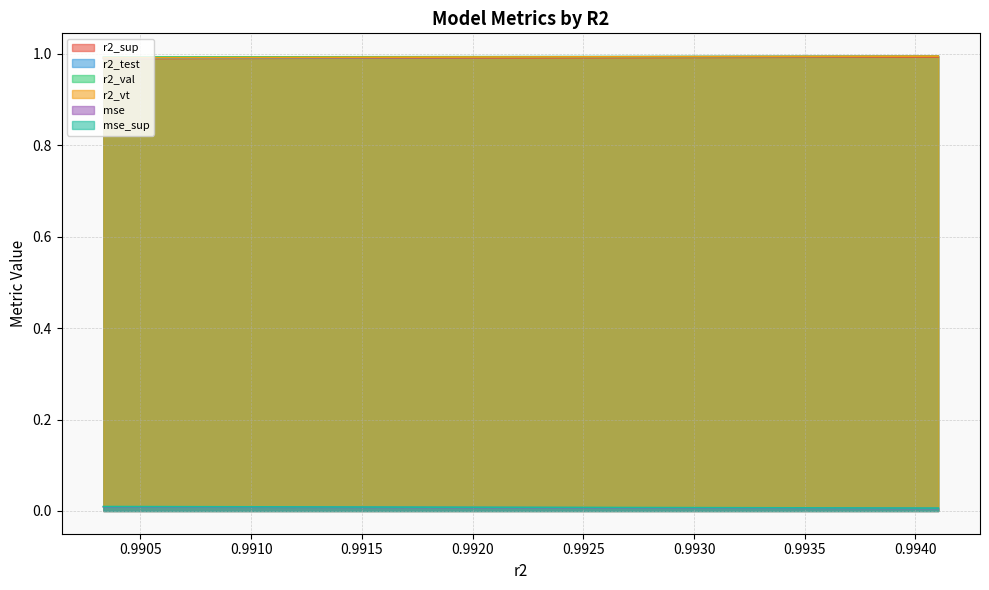

Does the chart have visible grid lines?

Yes